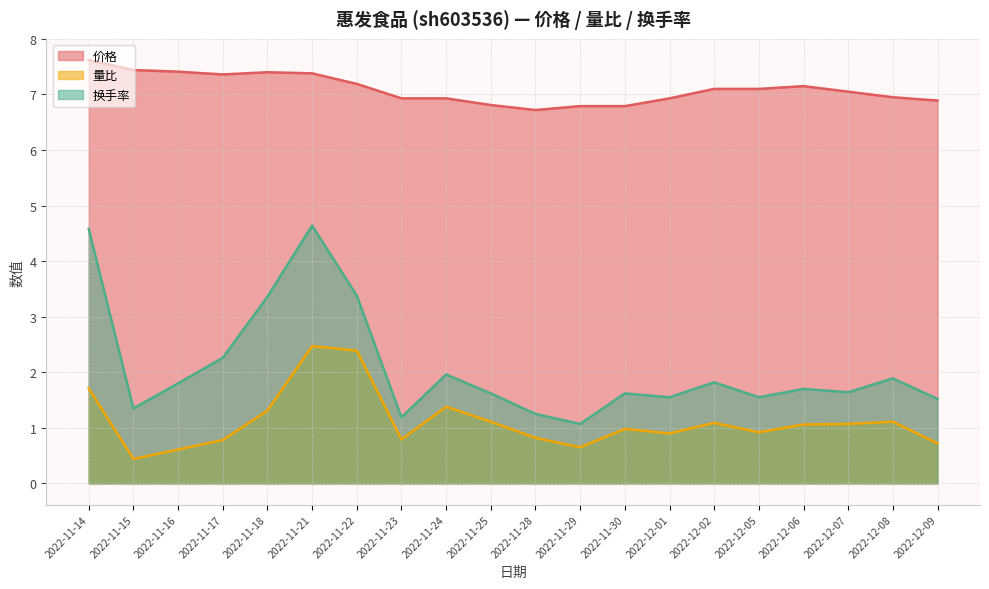

Reading right to left, transcribe all the data shown in this chart.

价格: 6.9	7.0	7.0	7.2	7.1	7.1	6.9	6.8	6.8	6.7	6.8	6.9	6.9	7.2	7.4	7.4	7.4	7.4	7.4	7.6
量比: 0.7	1.1	1.1	1.1	0.9	1.1	0.9	1.0	0.7	0.8	1.1	1.4	0.8	2.4	2.5	1.3	0.8	0.6	0.4	1.7
换手率: 1.5	1.9	1.6	1.7	1.6	1.8	1.6	1.6	1.1	1.2	1.6	2.0	1.2	3.4	4.6	3.4	2.3	1.8	1.4	4.6